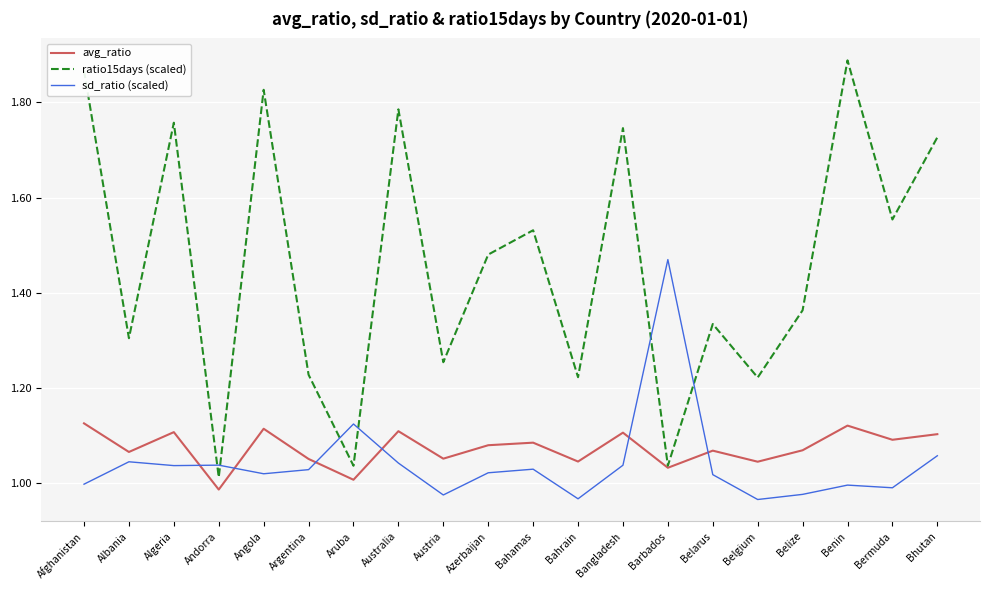

Is it true that avg_ratio equals 1.1 at Belarus?

True